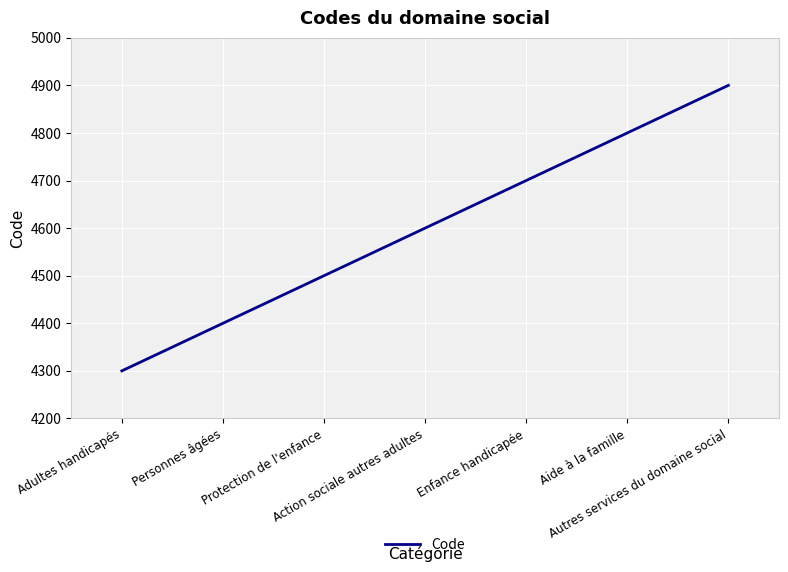

True or false: the data has more than 1 interior local peaks.

False